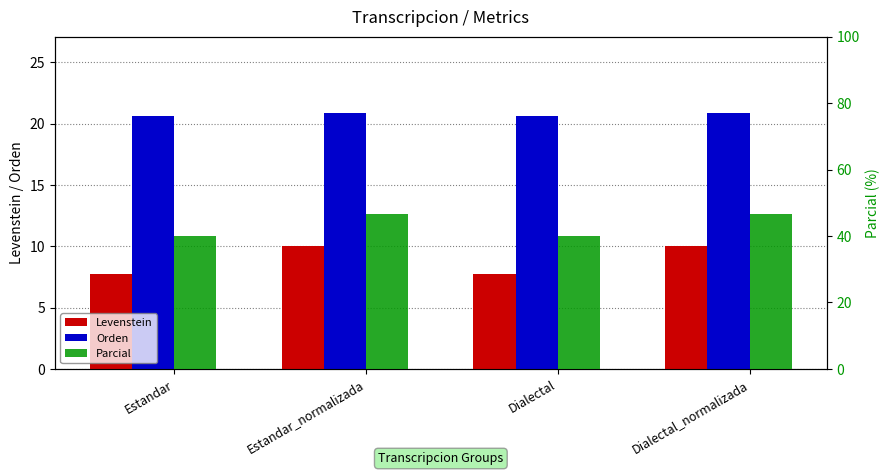

Count the number of categories in the chart.

4